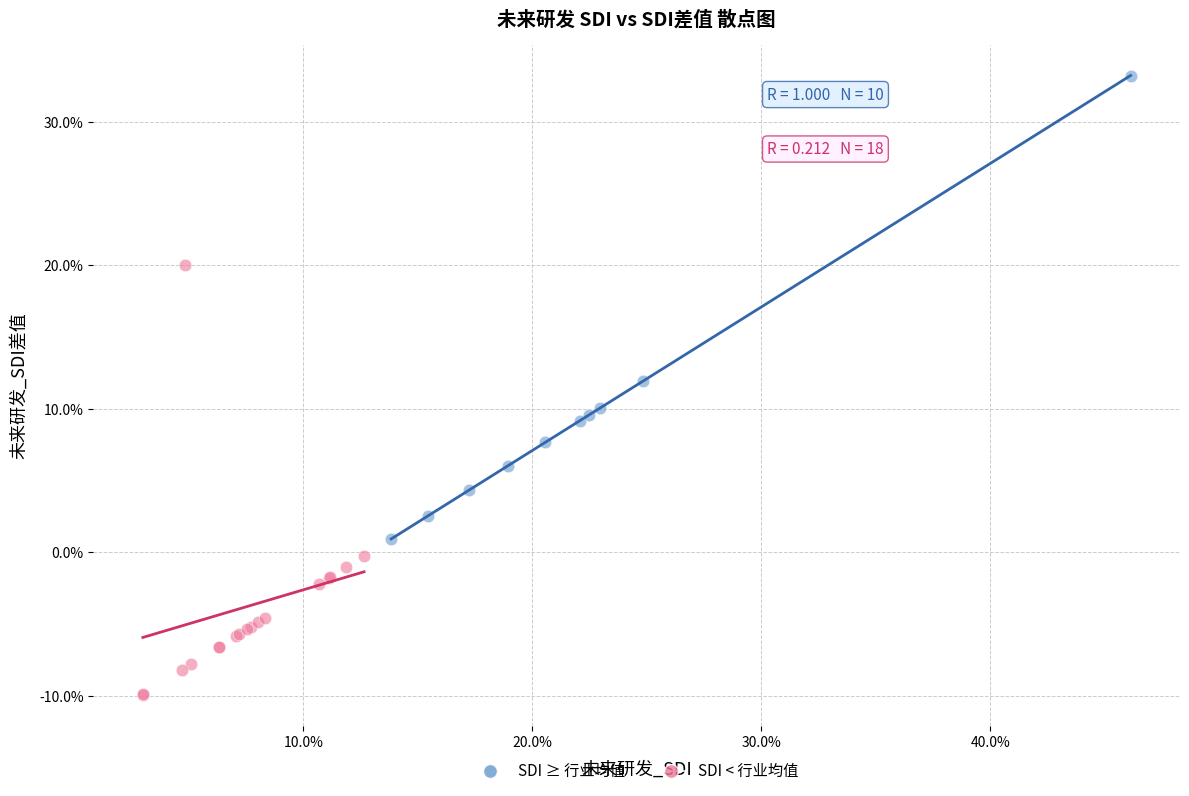

Which series contains the highest Y value?

SDI ≥ 行业均值